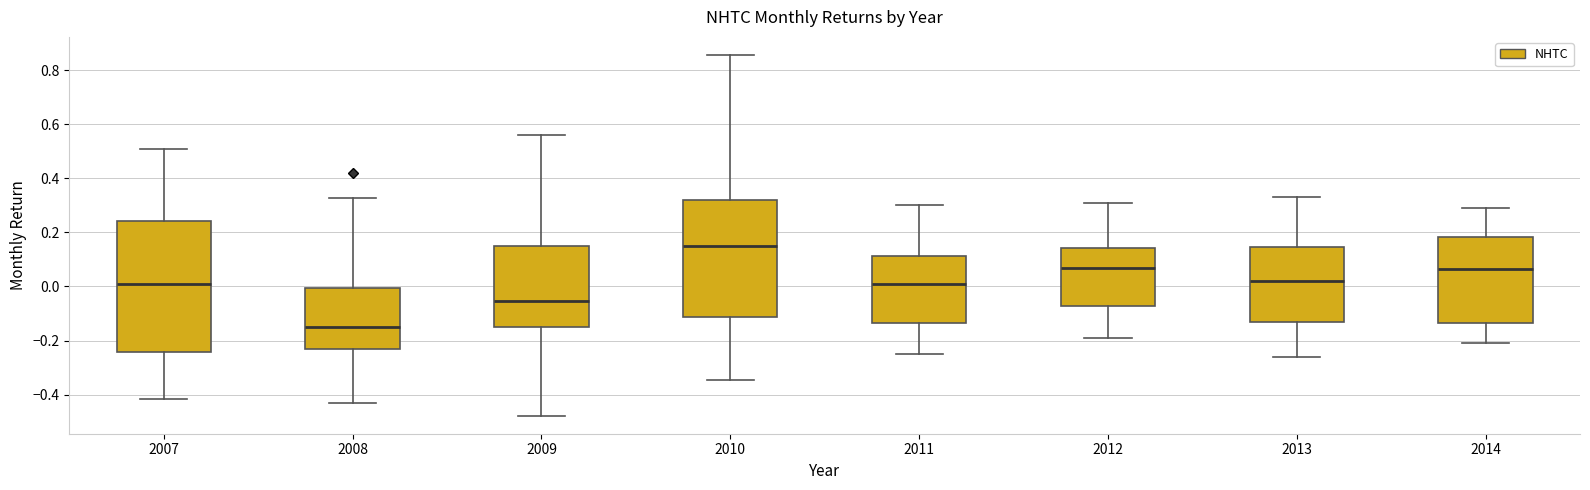

Which box has the highest median line?

2010